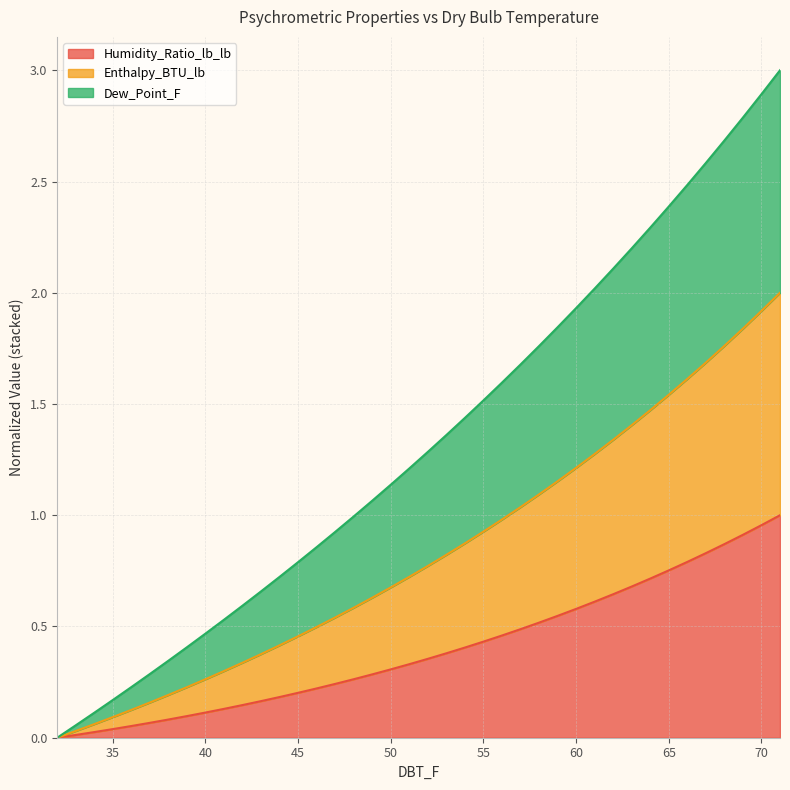

What are all the series names shown in the legend?

Humidity_Ratio_lb_lb, Enthalpy_BTU_lb, Dew_Point_F